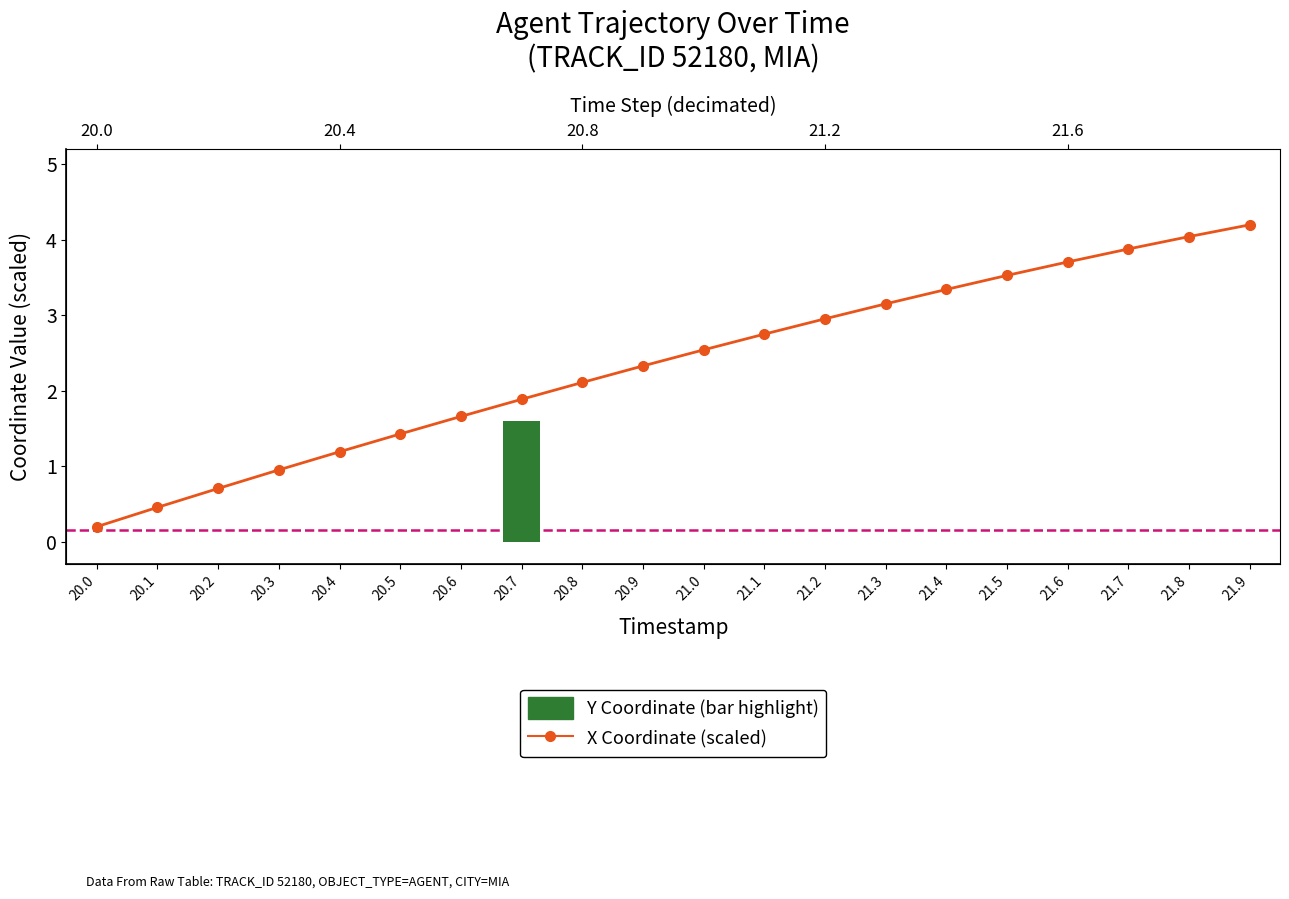

What is the smallest value displayed?

0.2